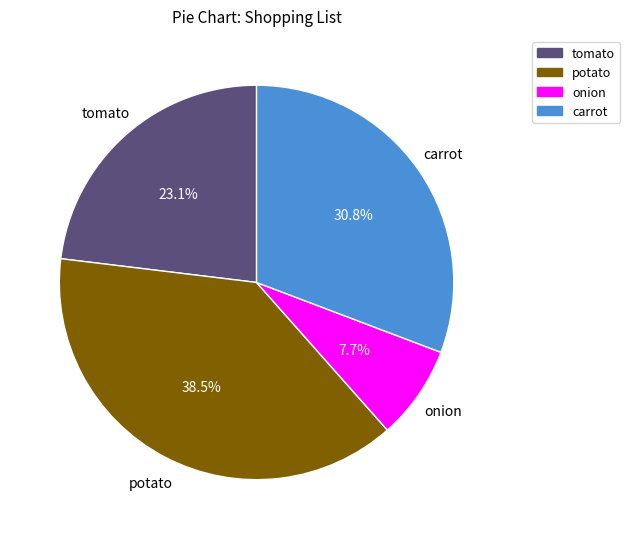

What is the largest slice in the pie chart?

potato